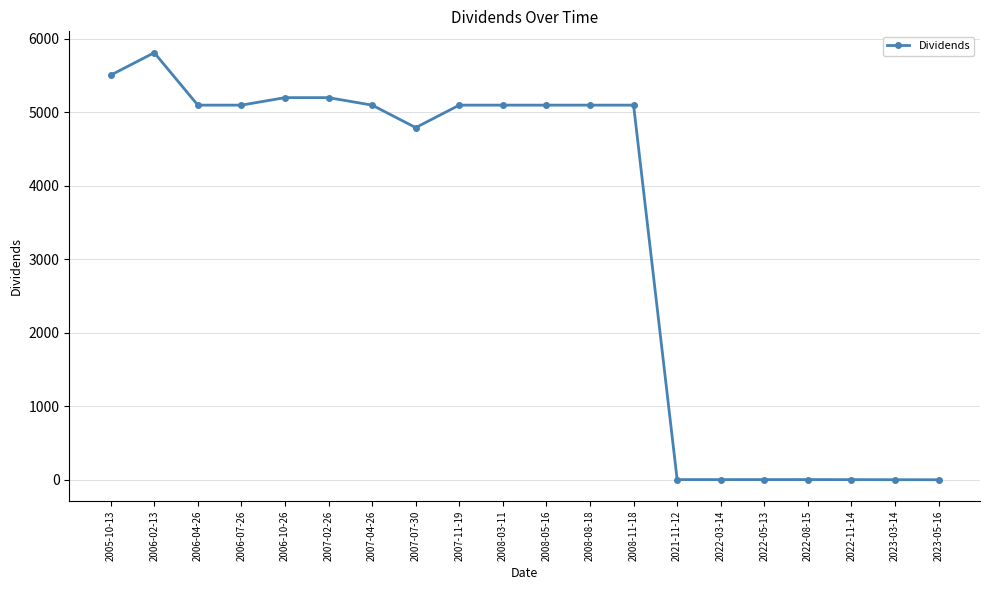

What value does the data have at 2007-04-26?

5095.3